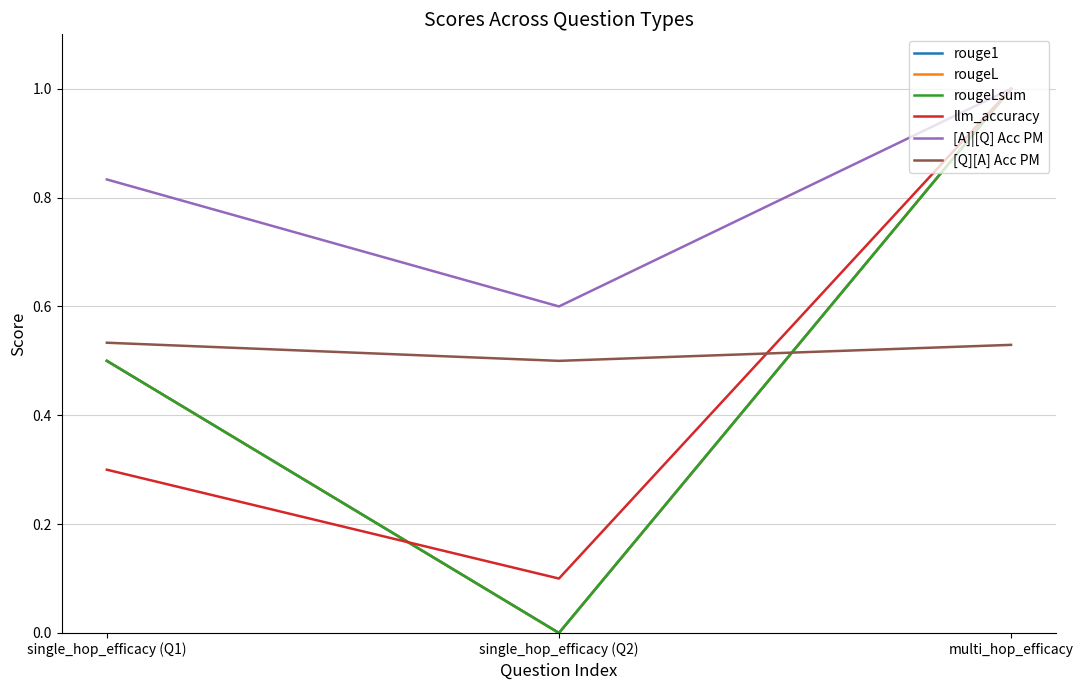

Which has a higher value, single_hop_efficacy (Q1) or single_hop_efficacy (Q2)?

single_hop_efficacy (Q1)